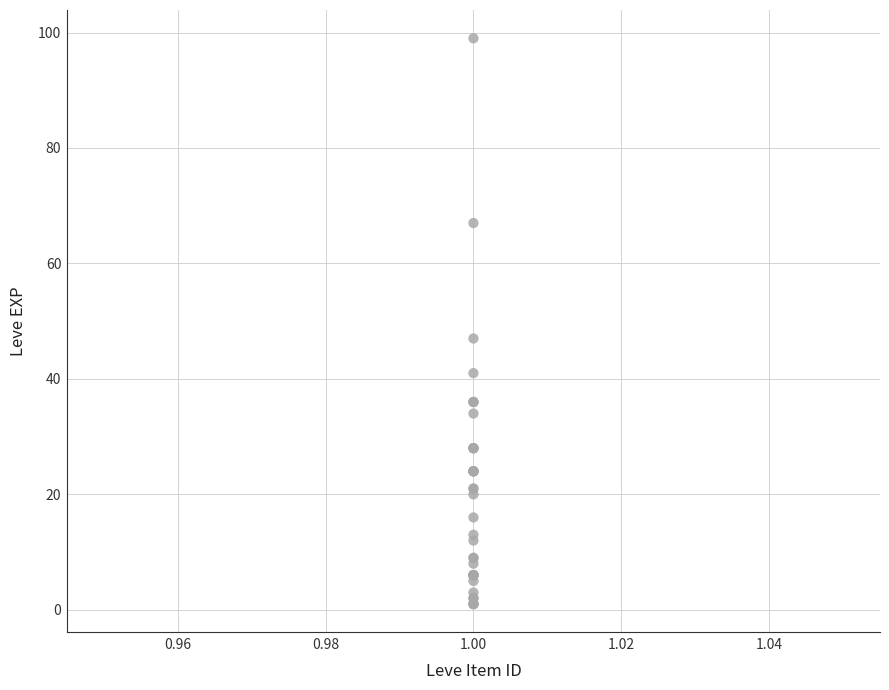

What Y value in the scatter plot is closest to 50?

47